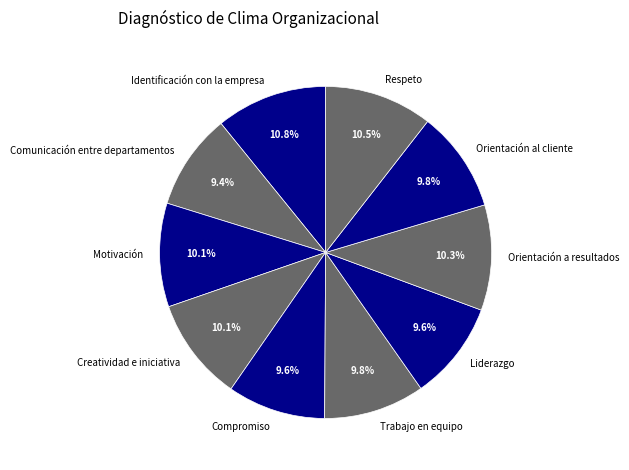

To the nearest percent, what is the average slice percentage?

10%